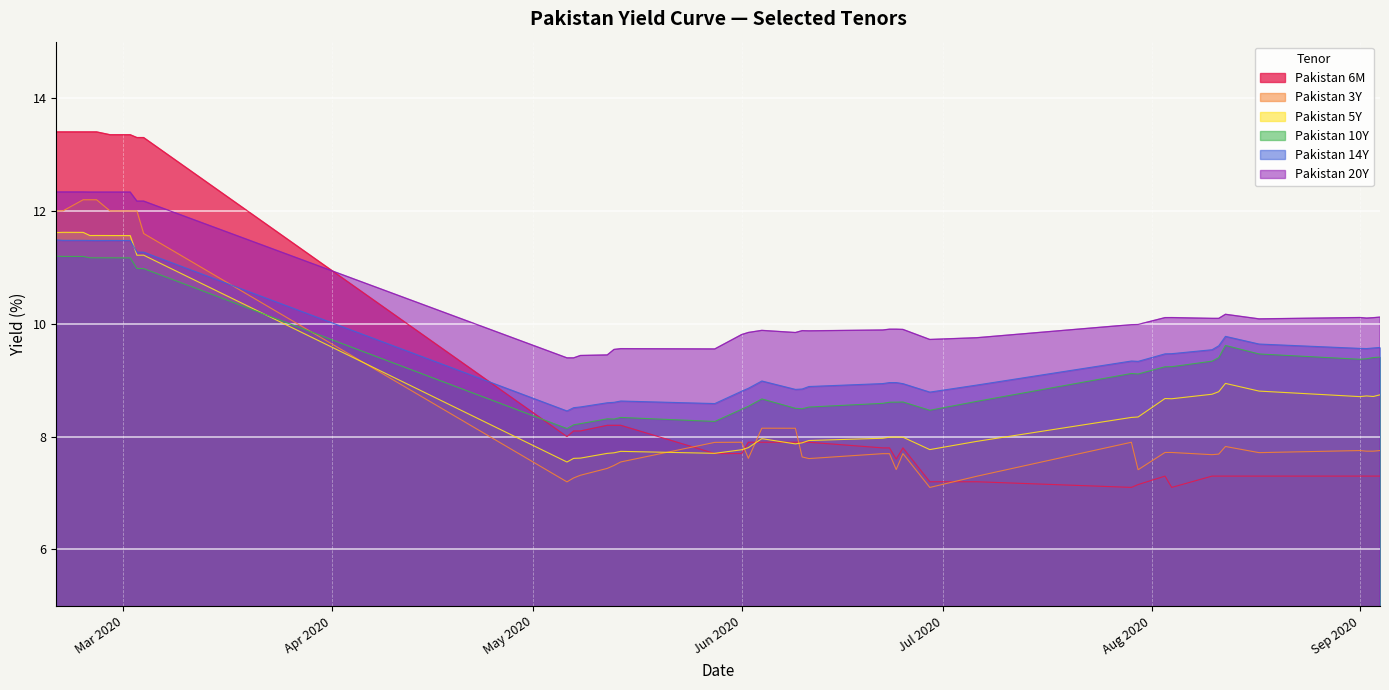

What is the highest value of the Pakistan 14Y series?

11.5